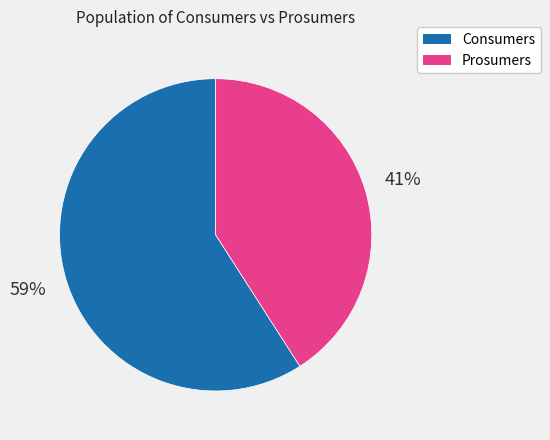

Rank the categories by value from highest to lowest.

Consumers, Prosumers